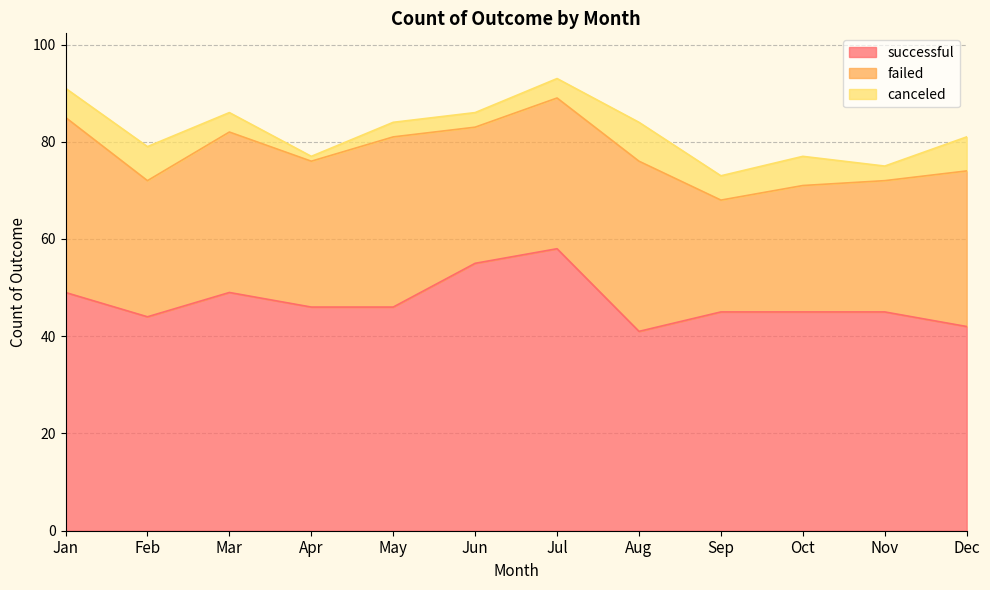

Rank the series by their maximum value, from highest to lowest.

successful, failed, canceled